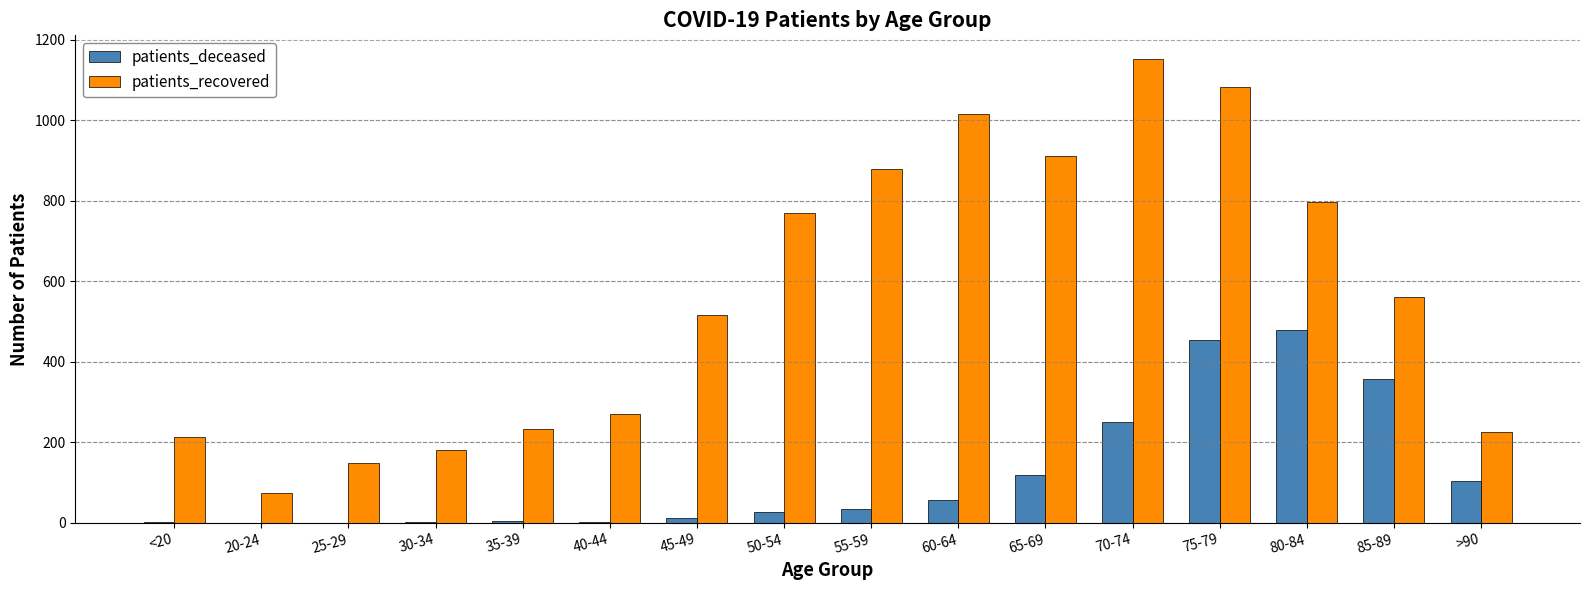

The patients_deceased series shows 57 at 60-64. True or false?

True